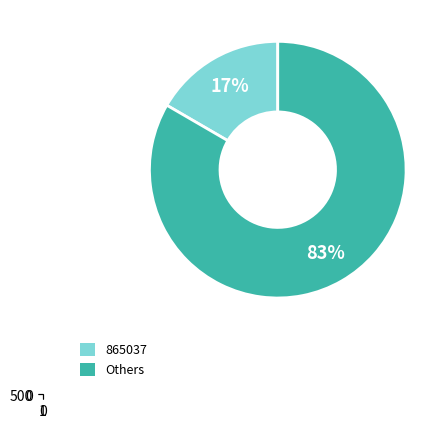

True or false: 558607 accounts for 6% of the total.

False